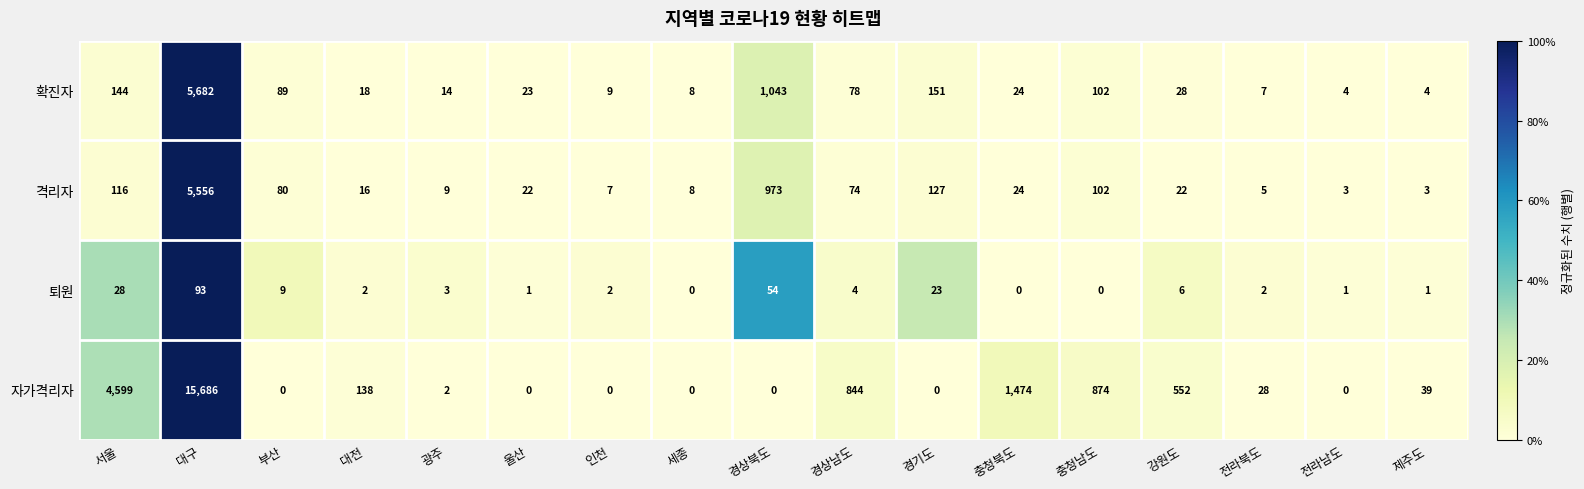

At how many categories does at least one series exceed 295?

7